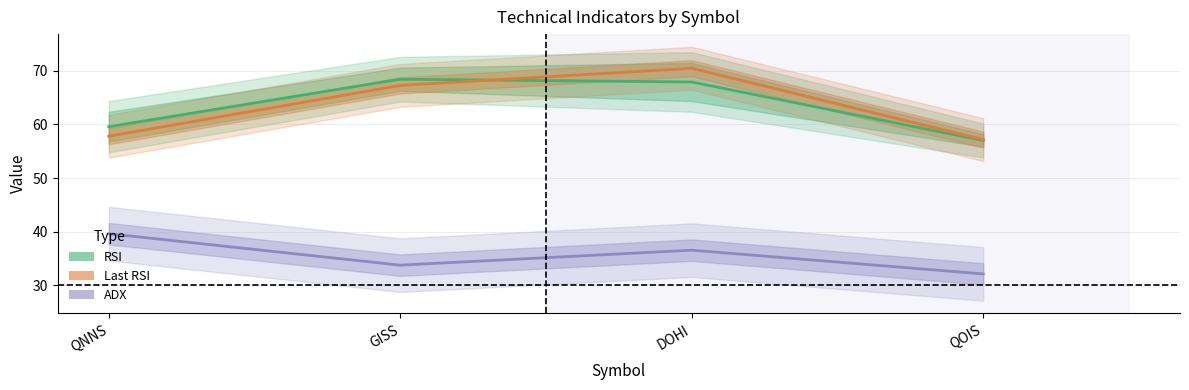

What is the lowest value of the RSI series?

57.0